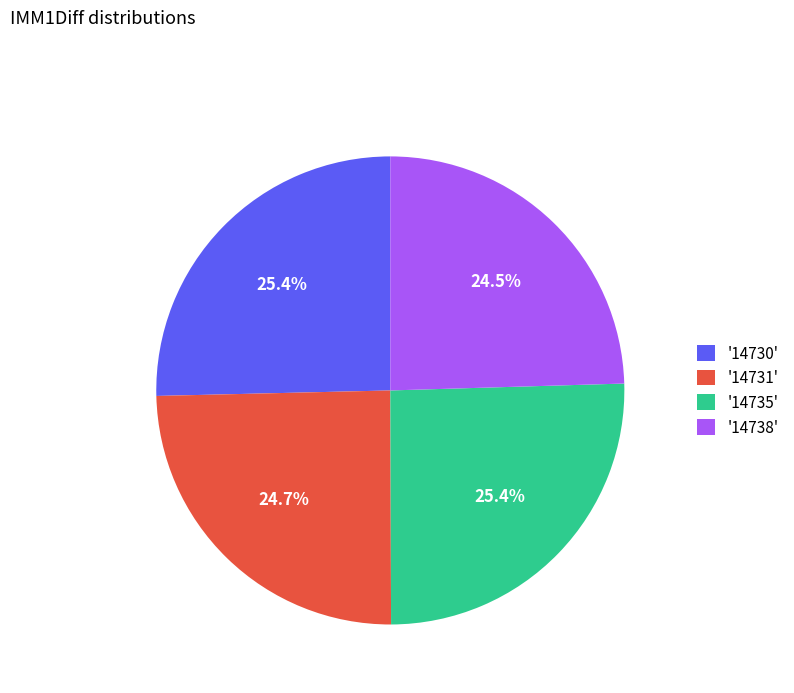

Count the number of slices in the pie.

4